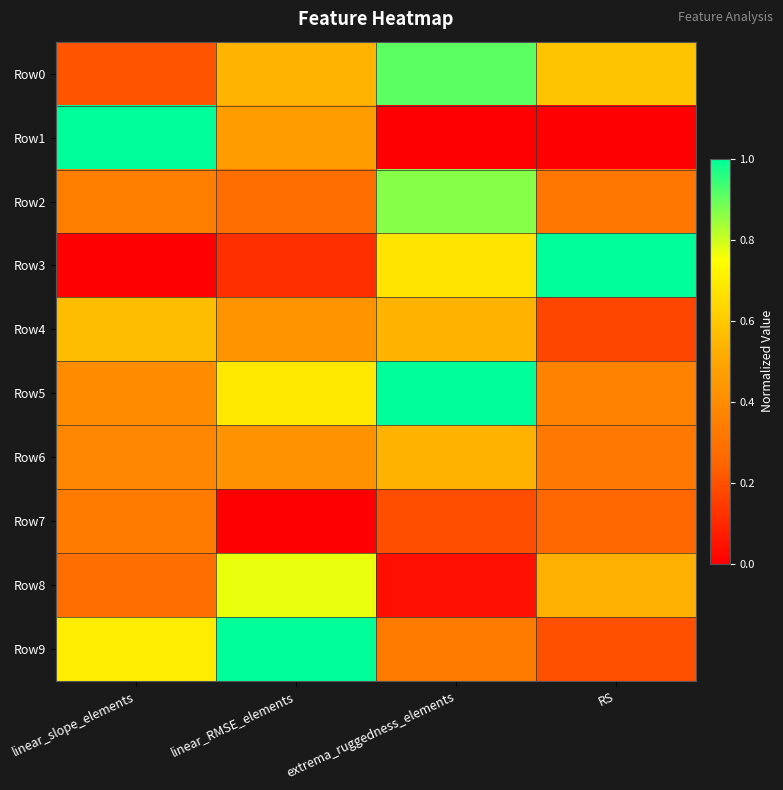

Which series has the largest total across all categories?

Row5